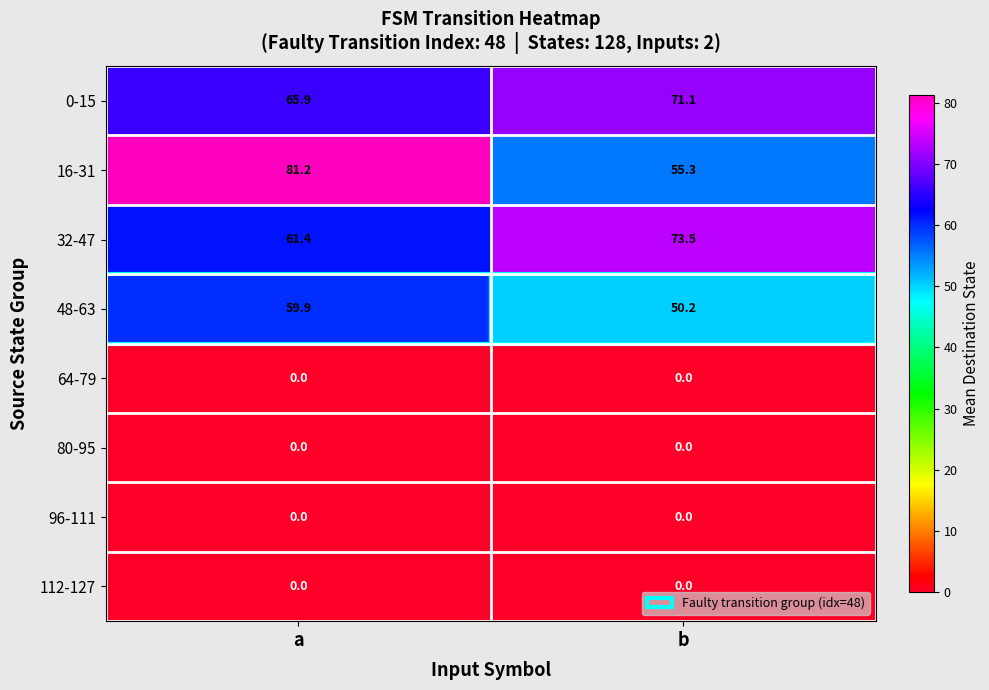

List the labels in order of 16-31 value, smallest first.

b, a